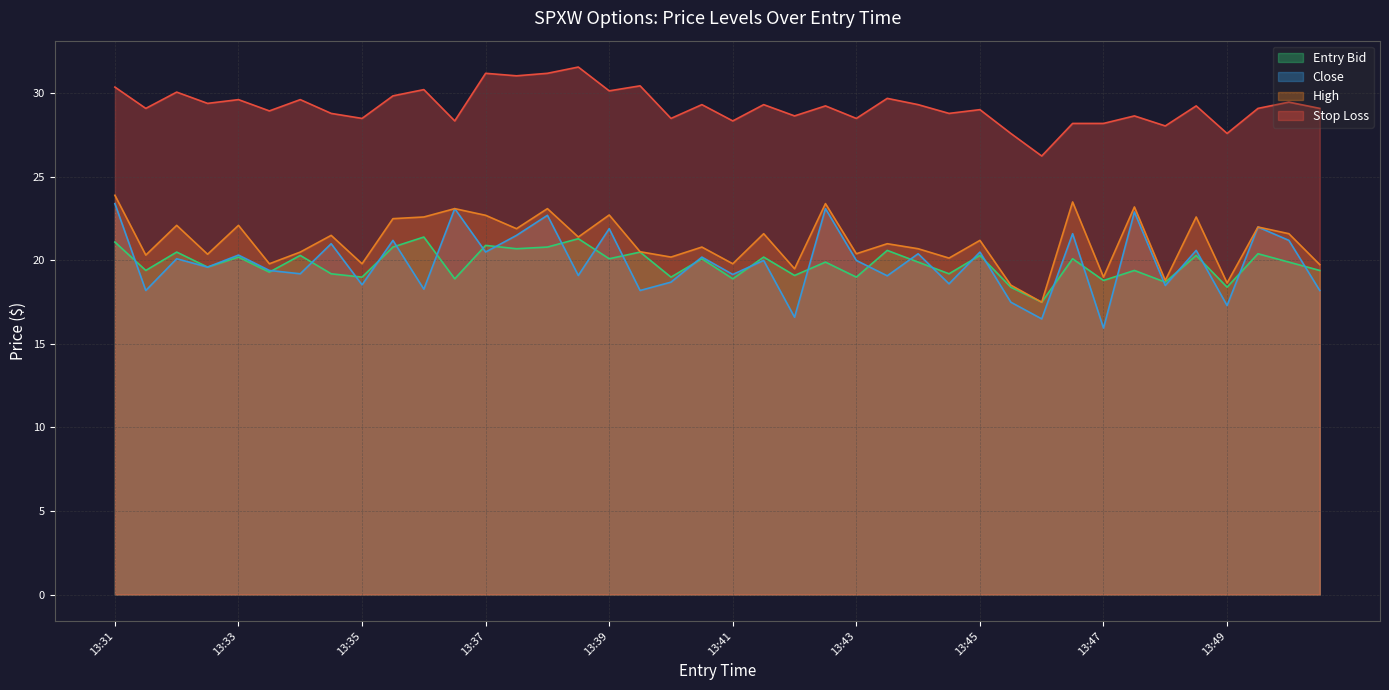

What is the spread (max minus min) of values at 13:34?

10.4